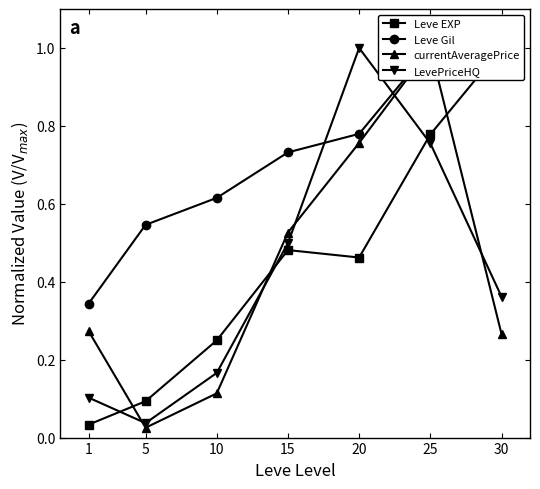

Rank the categories by currentAveragePrice value from highest to lowest.

25, 20, 15, 1, 30, 10, 5